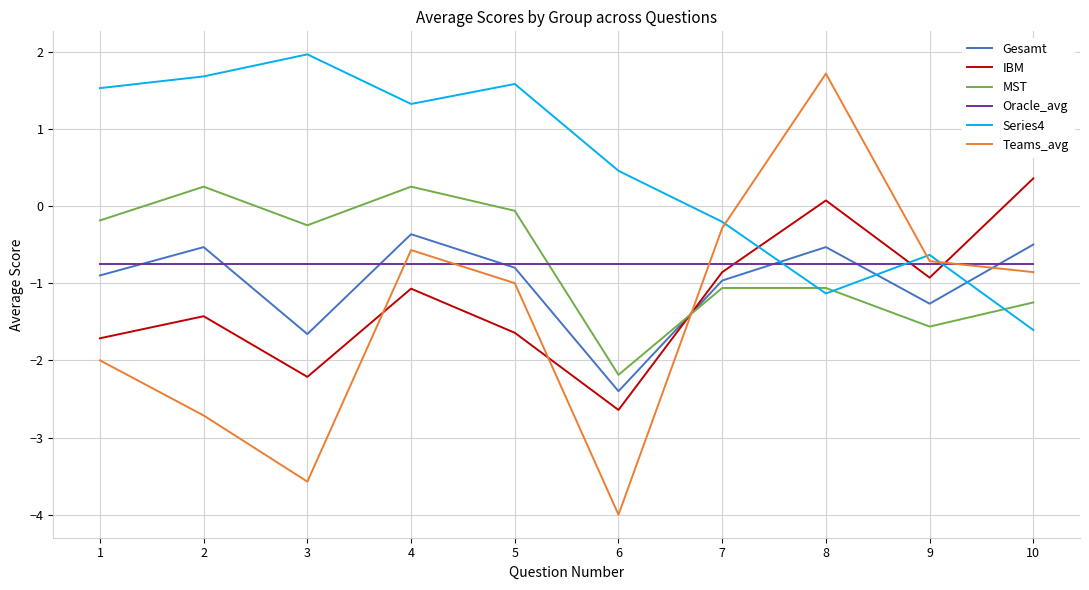

True or false: MST and Series4 intersect in this chart.

True